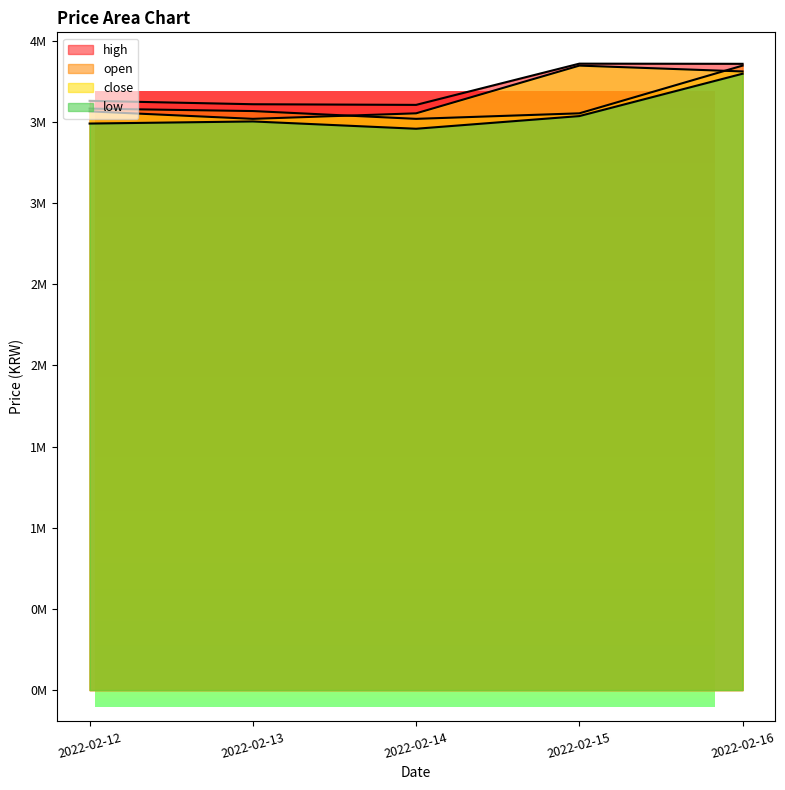

List the labels in order of high value, smallest first.

2022-02-14, 2022-02-13, 2022-02-12, 2022-02-16, 2022-02-15